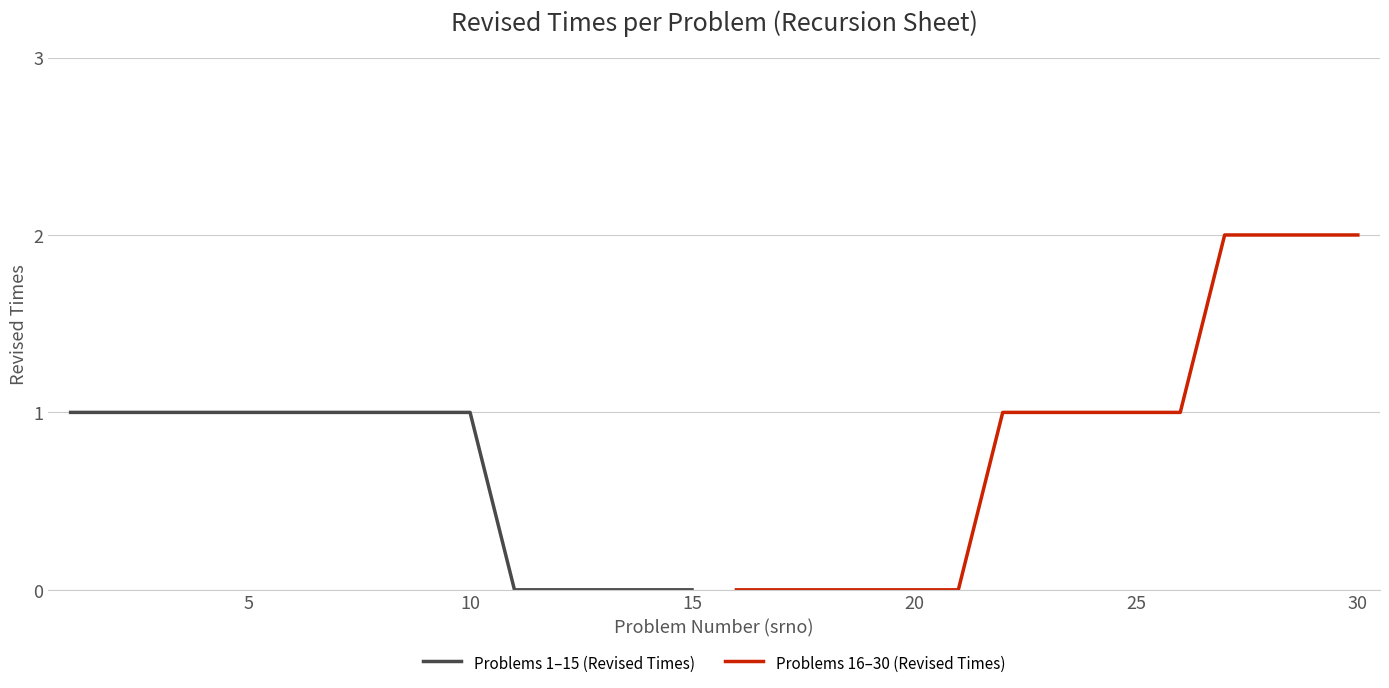

The Problems 1–15 (Revised Times) series shows 2 at 10. True or false?

False